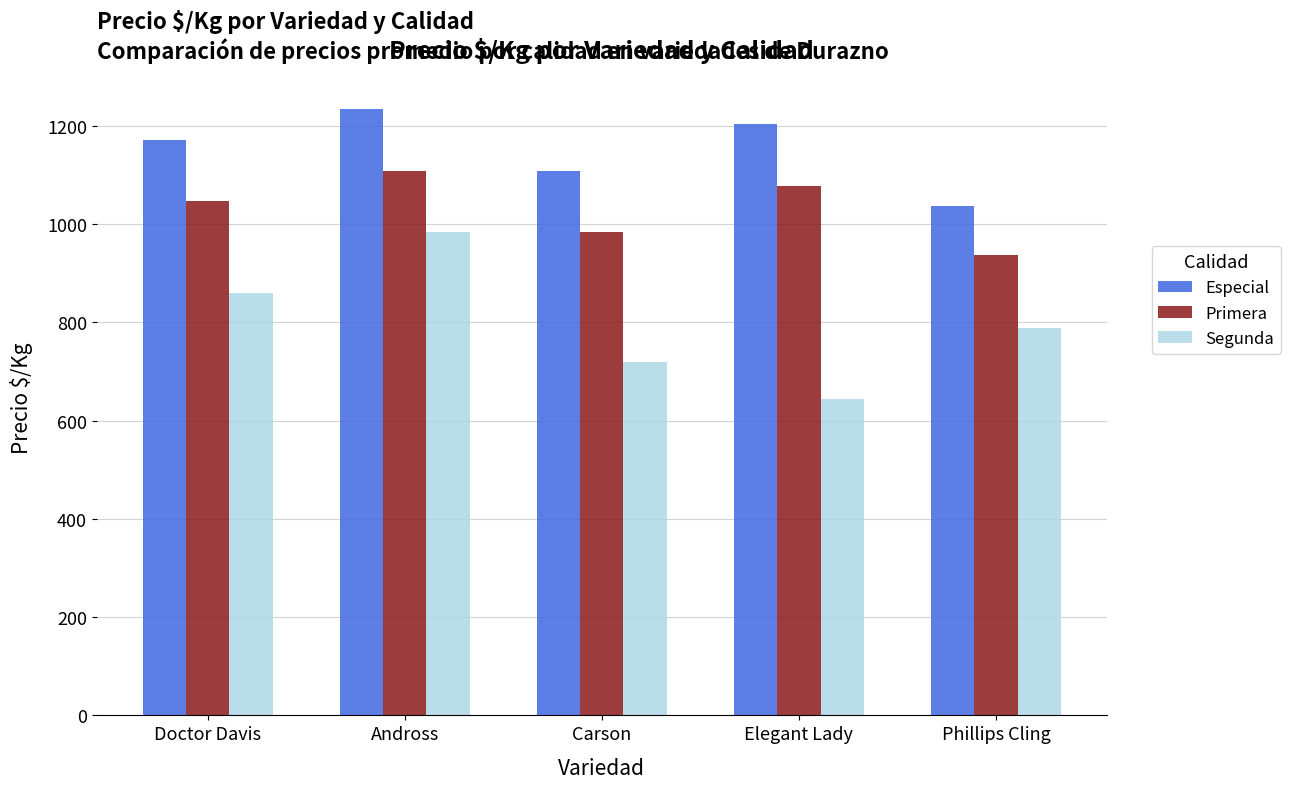

Reading left to right, extract all data points from this chart.

Especial: Doctor Davis=1172	Andross=1234	Carson=1109	Elegant Lady=1203	Phillips Cling=1038
Primera: Doctor Davis=1047	Andross=1109	Carson=984	Elegant Lady=1078	Phillips Cling=938
Segunda: Doctor Davis=859	Andross=984	Carson=719	Elegant Lady=644	Phillips Cling=788